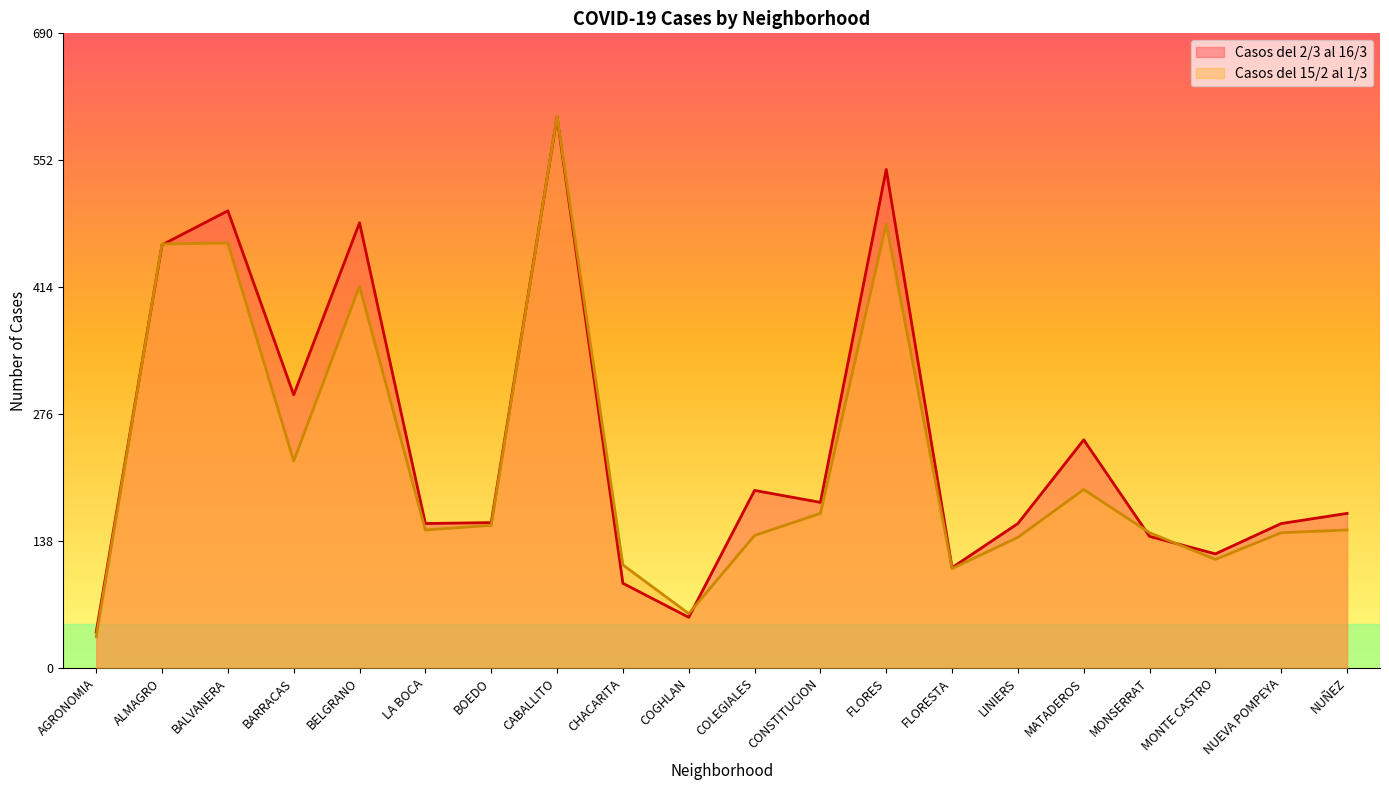

Which series has the widest spread of values?

Casos del 15/2 al 1/3